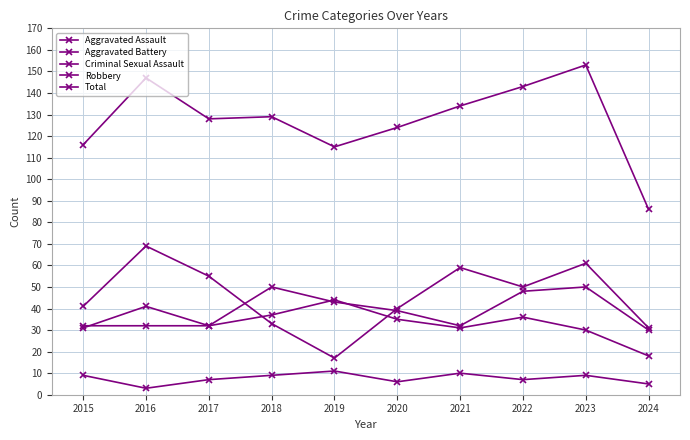

Reading left to right, extract all data points from this chart.

Aggravated Assault: 32	32	32	50	43	39	32	48	50	30
Aggravated Battery: 31	41	32	37	44	35	31	36	30	18
Criminal Sexual Assault: 9	3	7	9	11	6	10	7	9	5
Robbery: 41	69	55	33	17	40	59	50	61	31
Total: 116	147	128	129	115	124	134	143	153	86